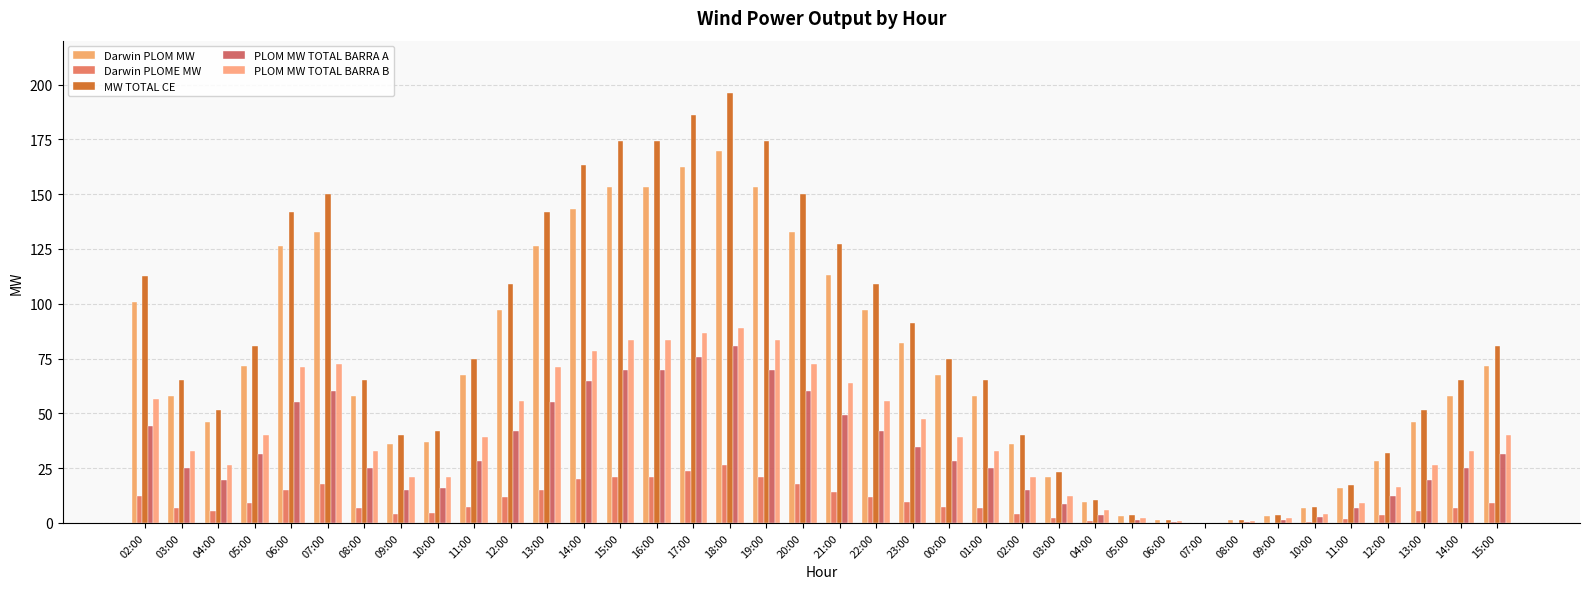

What is the label of the 8th bar from the right?

08:00